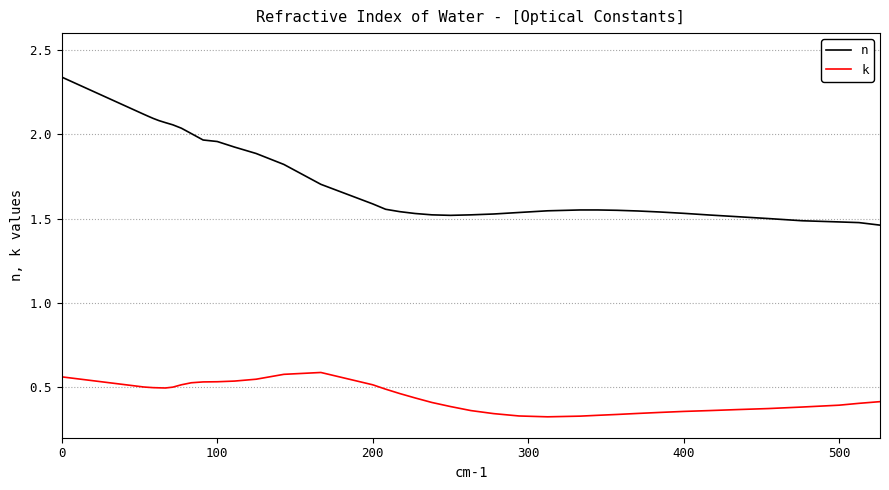

Which series has the largest range (max minus min)?

n